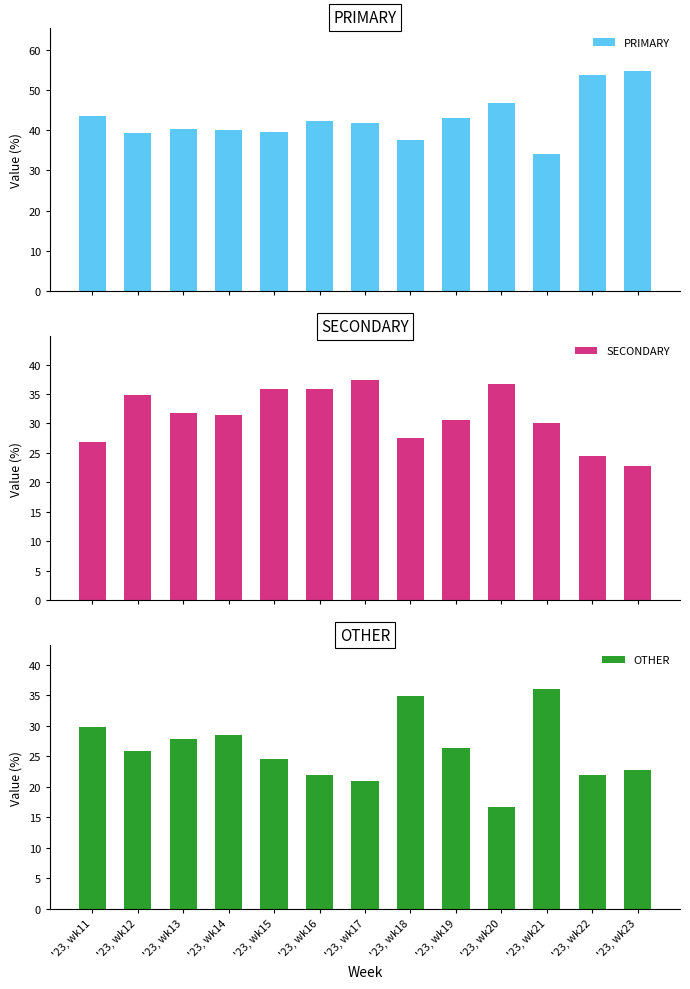

What is the sum of the SECONDARY values at '23, wk21 and '23, wk15?

65.9